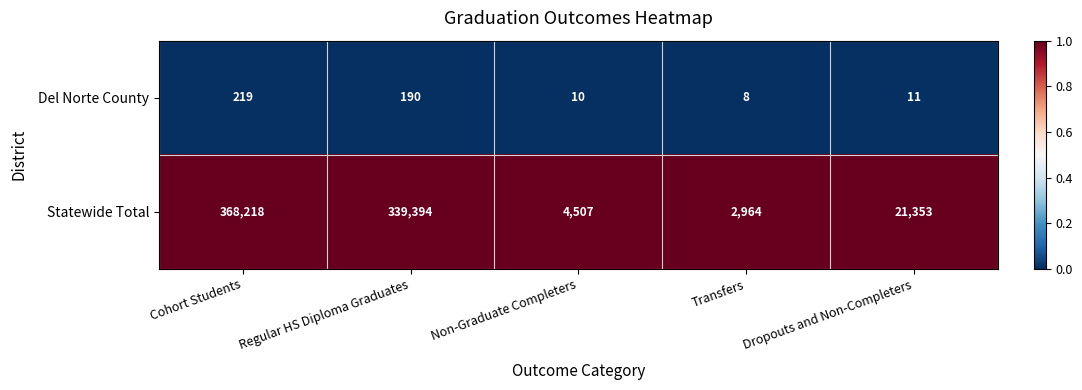

What is the spread (max minus min) of values at Cohort Students?

367999